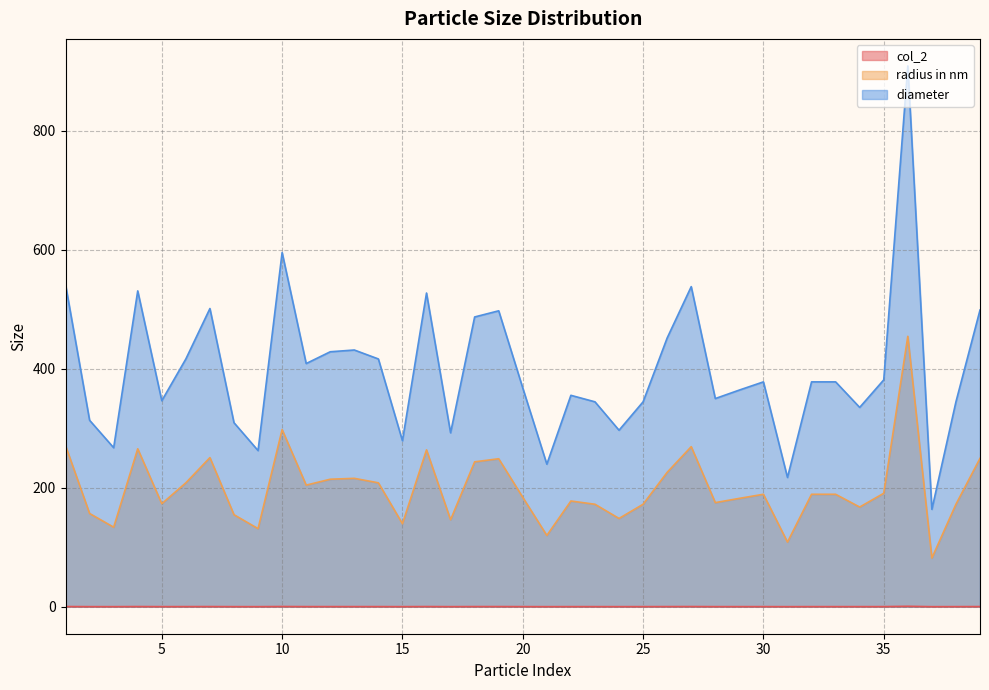

Reading left to right, list all the values displayed in this chart.

col_2: 1=0.2	2=0.1	3=0.1	4=0.2	5=0.1	6=0.1	7=0.2	8=0.1	9=0.1	10=0.3	11=0.1	12=0.1	13=0.1	14=0.1	15=0.1	16=0.2	17=0.1	18=0.2	19=0.2	20=0.1	21=0.0	22=0.1	23=0.1	24=0.1	25=0.1	26=0.2	27=0.2	28=0.1	29=0.1	30=0.1	31=0.0	32=0.1	33=0.1	34=0.1	35=0.1	36=0.6	37=0.0	38=0.1	39=0.2
radius in nm: 1=270.6	2=156.6	3=133.6	4=265.3	5=173.0	6=208.1	7=250.5	8=154.6	9=131.1	10=297.6	11=204.2	12=214.2	13=215.6	14=208.1	15=139.4	16=263.5	17=146.1	18=243.4	19=248.6	20=183.7	21=119.7	22=177.6	23=172.1	24=148.2	25=172.1	26=225.7	27=268.9	28=174.8	29=182.0	30=188.9	31=108.5	32=188.9	33=188.9	34=167.4	35=190.5	36=454.3	37=81.8	38=172.1	39=249.2
diameter: 1=541.3	2=313.2	3=267.1	4=530.6	5=346.0	6=416.2	7=500.9	8=309.1	9=262.3	10=595.1	11=408.5	12=428.3	13=431.3	14=416.2	15=278.8	16=527.0	17=292.1	18=486.8	19=497.1	20=367.5	21=239.4	22=355.1	23=344.2	24=296.5	25=344.2	26=451.5	27=537.8	28=349.7	29=364.0	30=377.7	31=217.1	32=377.7	33=377.7	34=334.8	35=381.1	36=908.6	37=163.6	38=344.2	39=498.4